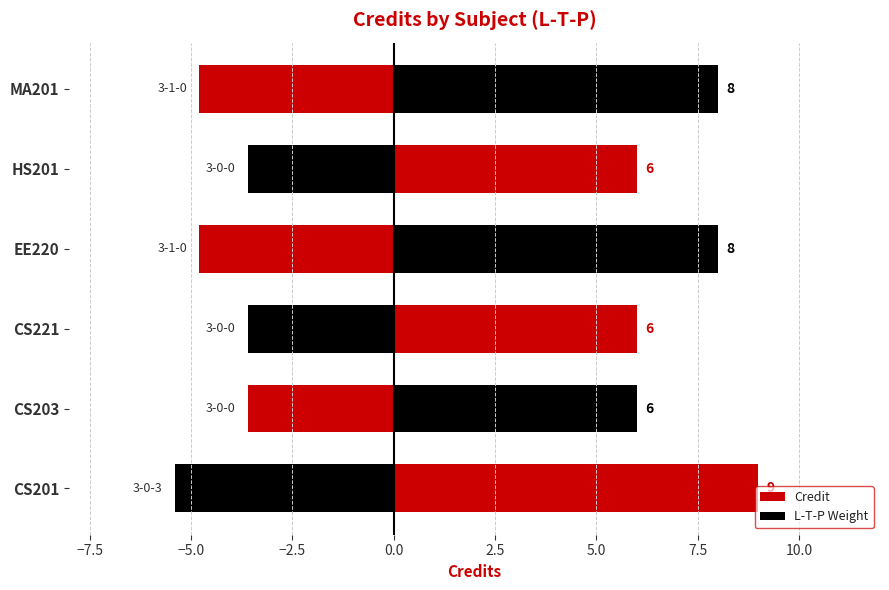

Rank the series by their maximum value, from highest to lowest.

Credit, L-T-P Weight